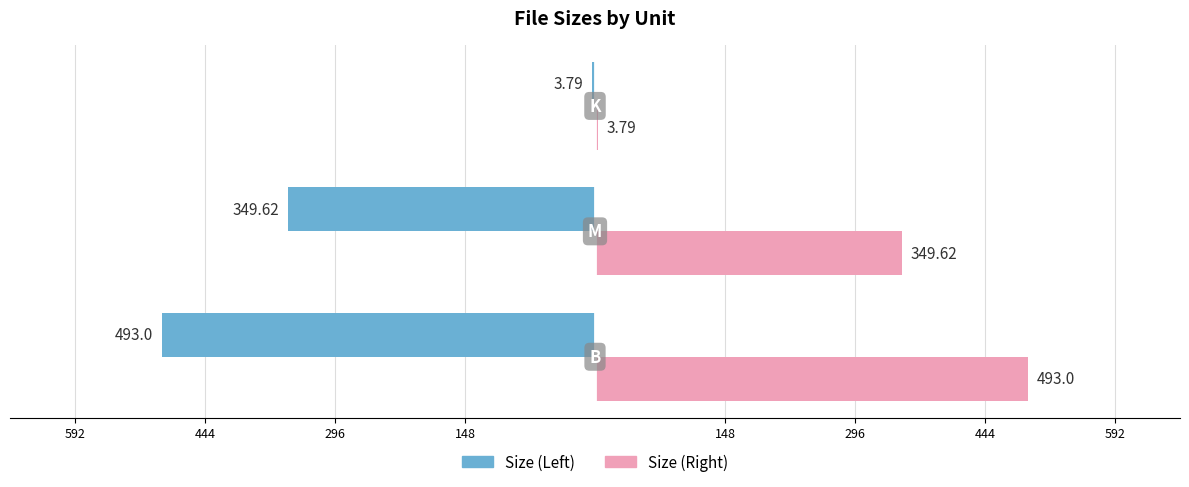

What is the difference between the maximum and minimum values in the Size (Right) series?

489.2